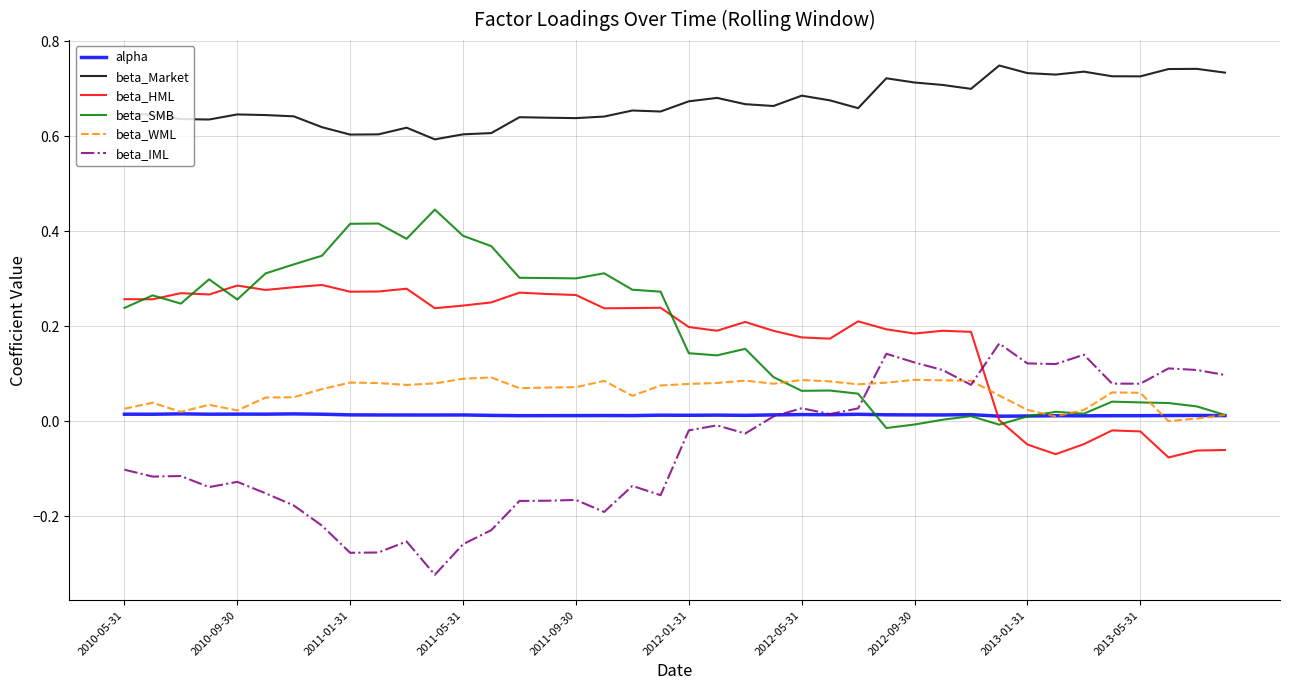

List the series in order of their peak value, lowest first.

alpha, beta_WML, beta_IML, beta_HML, beta_SMB, beta_Market